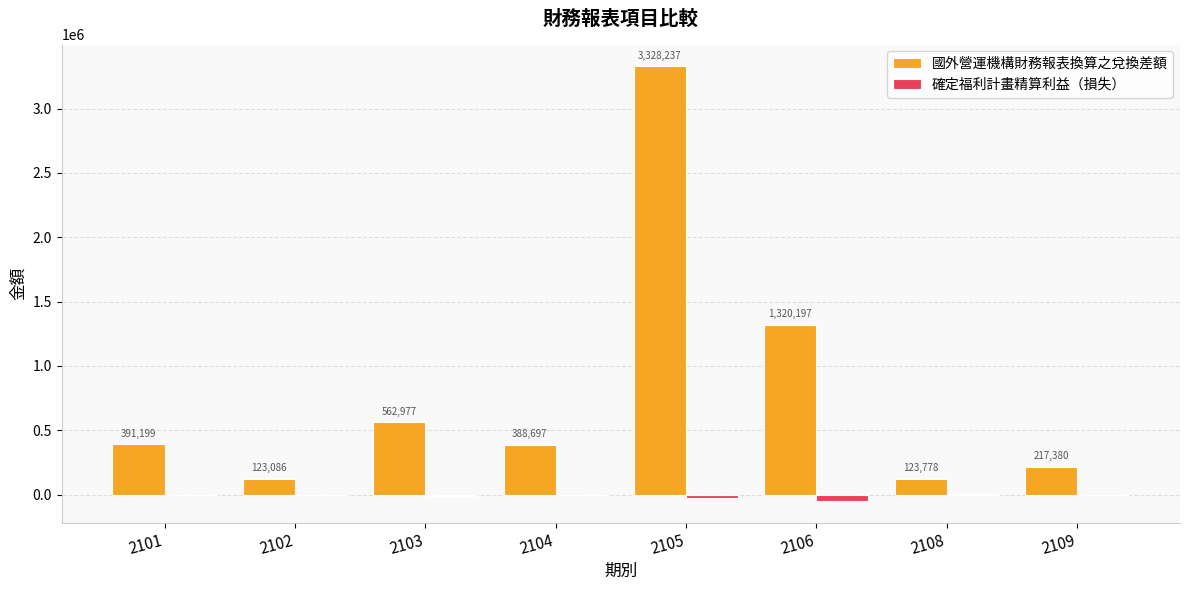

What is the average value of the 確定福利計畫精算利益（損失） series?

-10189